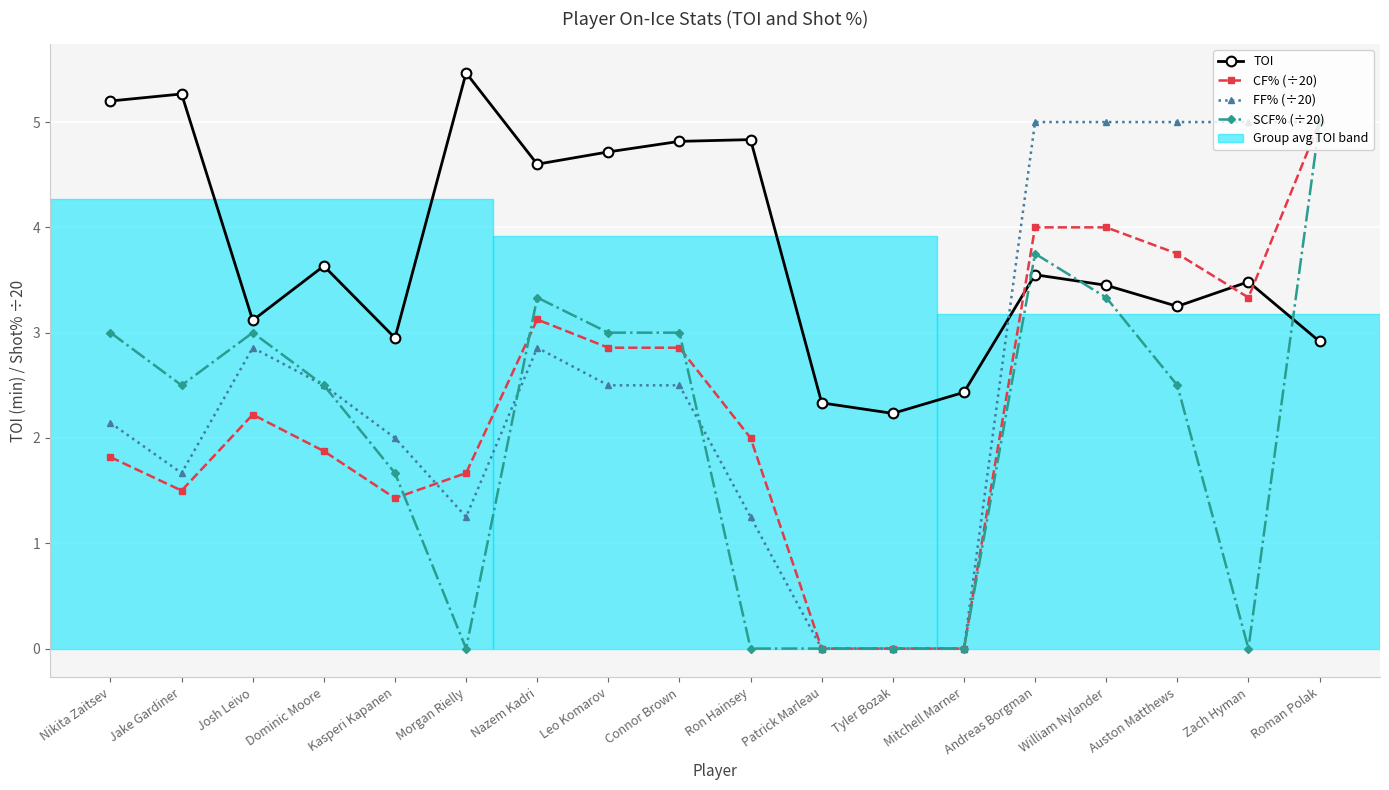

What position from the left is Zach Hyman?

17